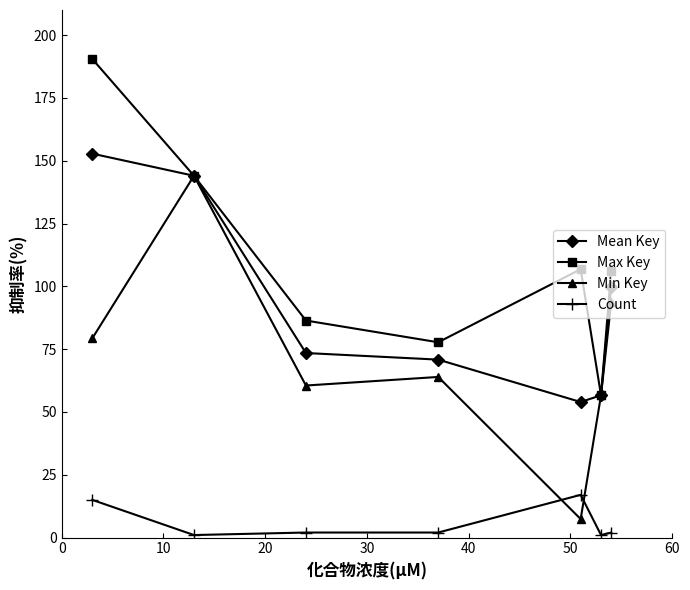

What is the difference between the second highest and second lowest values in the Max Key series?

66.3